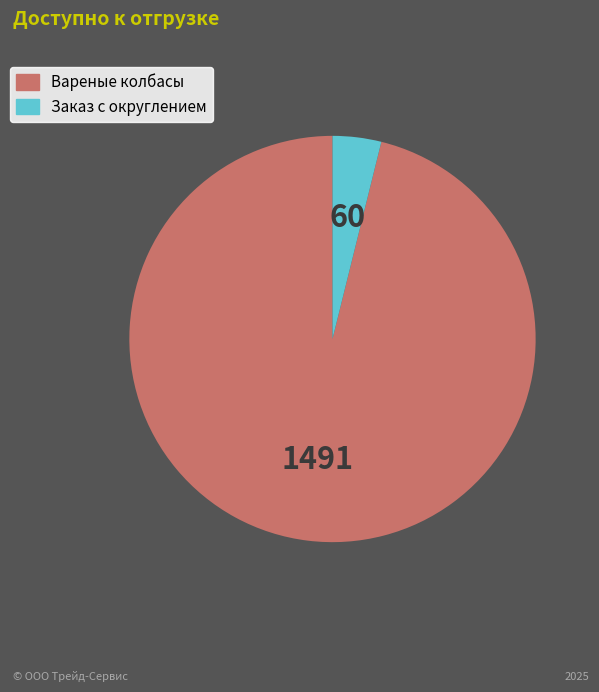

Does any single category account for the majority?

Yes